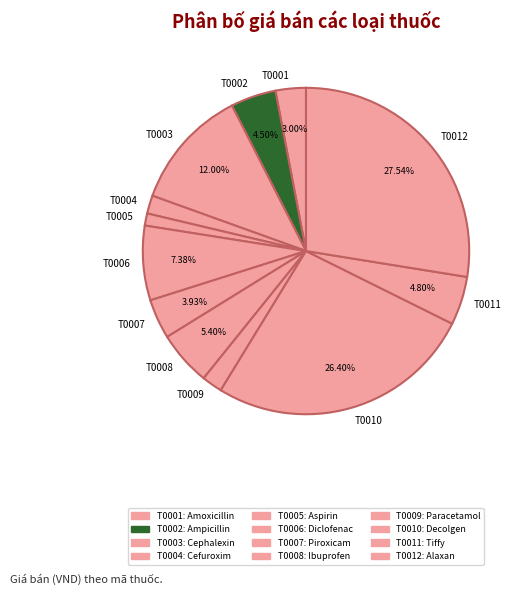

Count the number of slices in the pie.

12